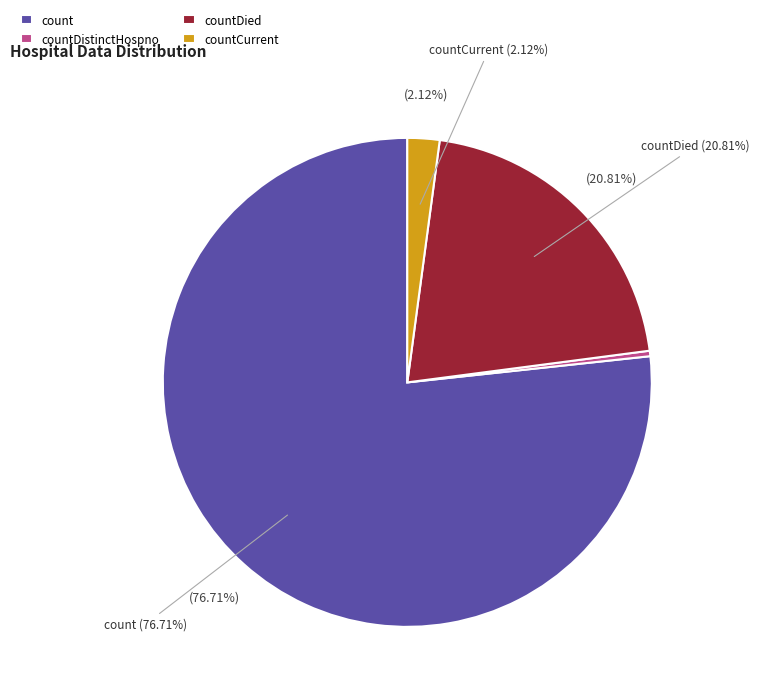

The countCurrent slice represents 2% of the pie. True or false?

True